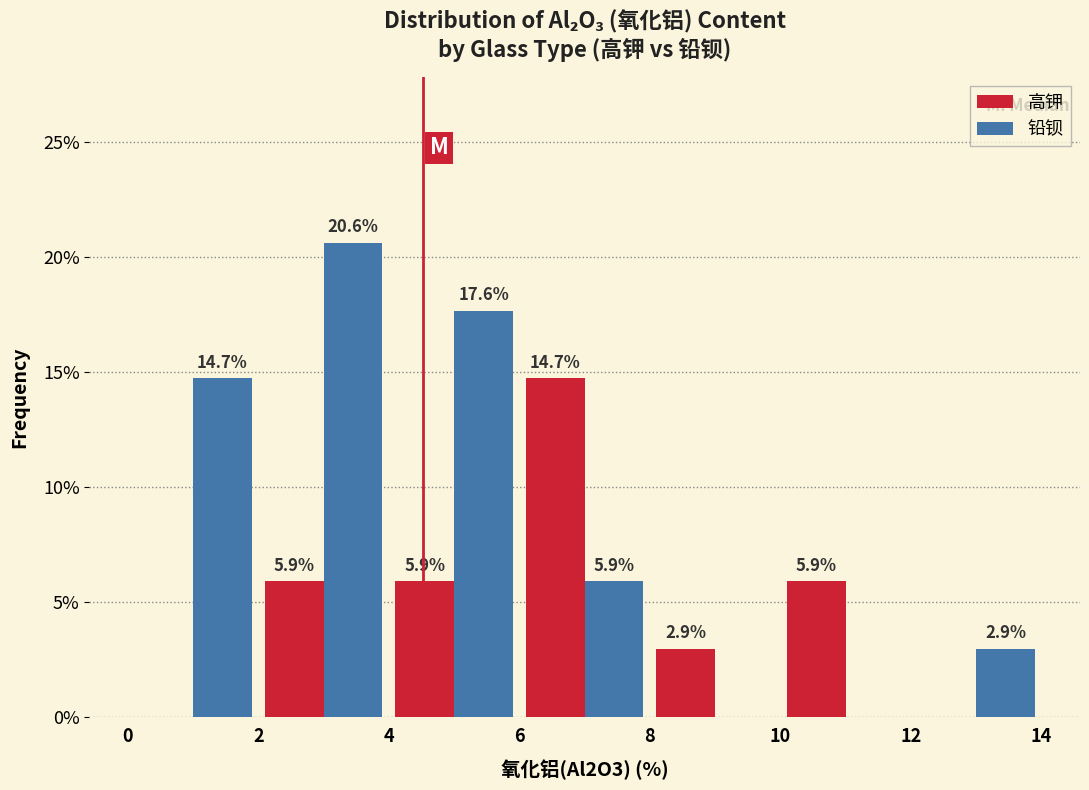

In the 高钾 series, which range on the x-axis has the tallest bar?

6 to 8